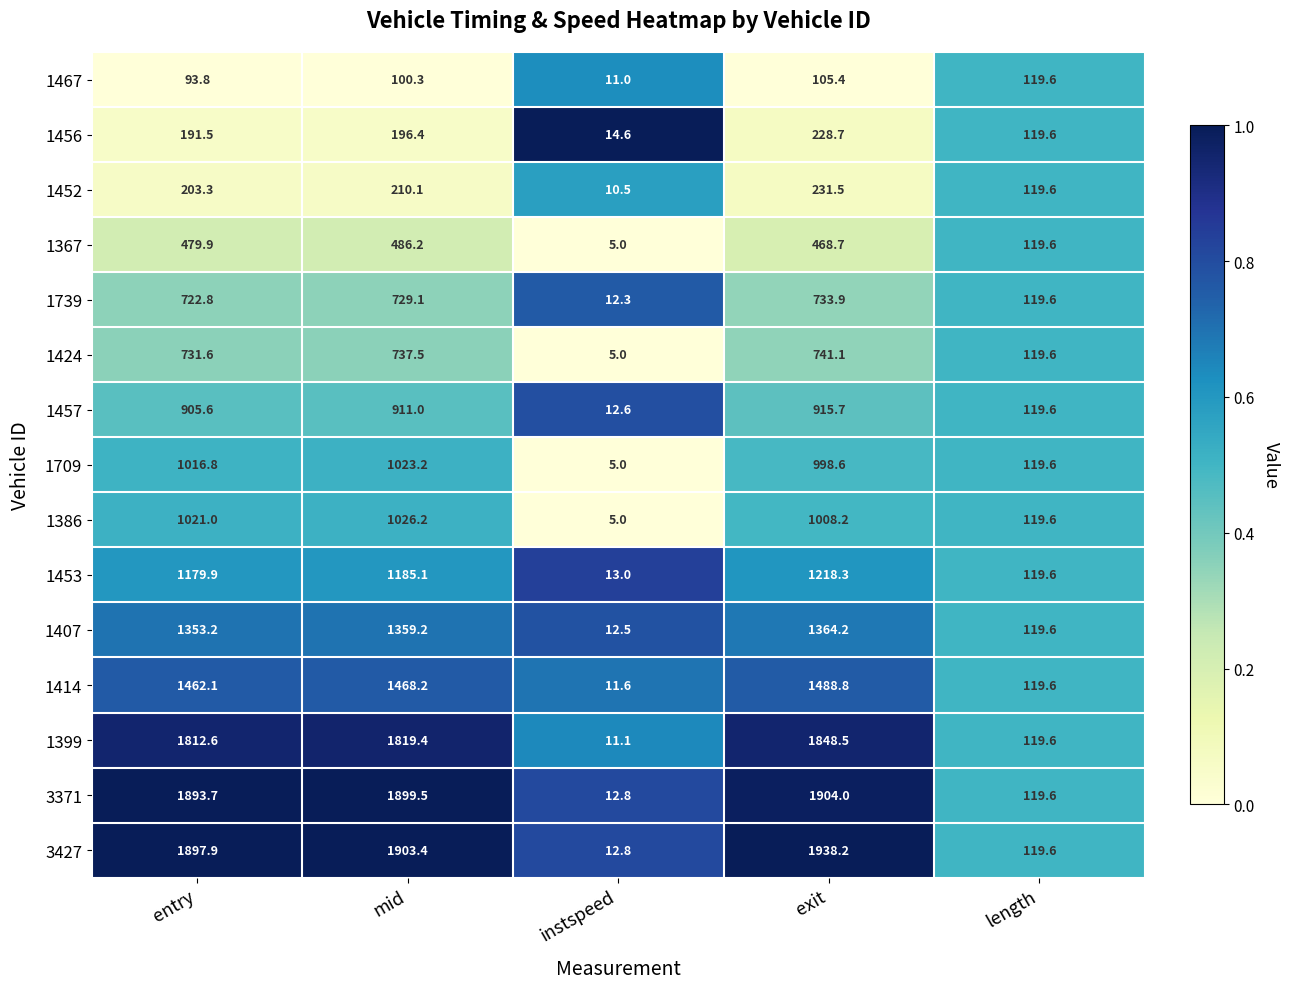

What is the difference between the maximum and minimum values in the 1456 series?

214.1